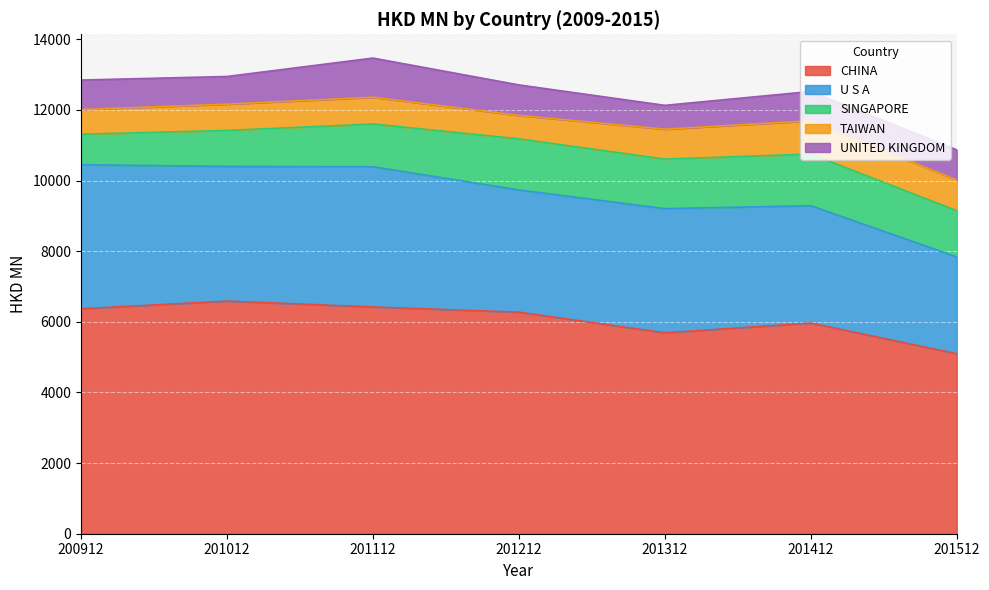

Where does the TAIWAN series first go above 757?

201112